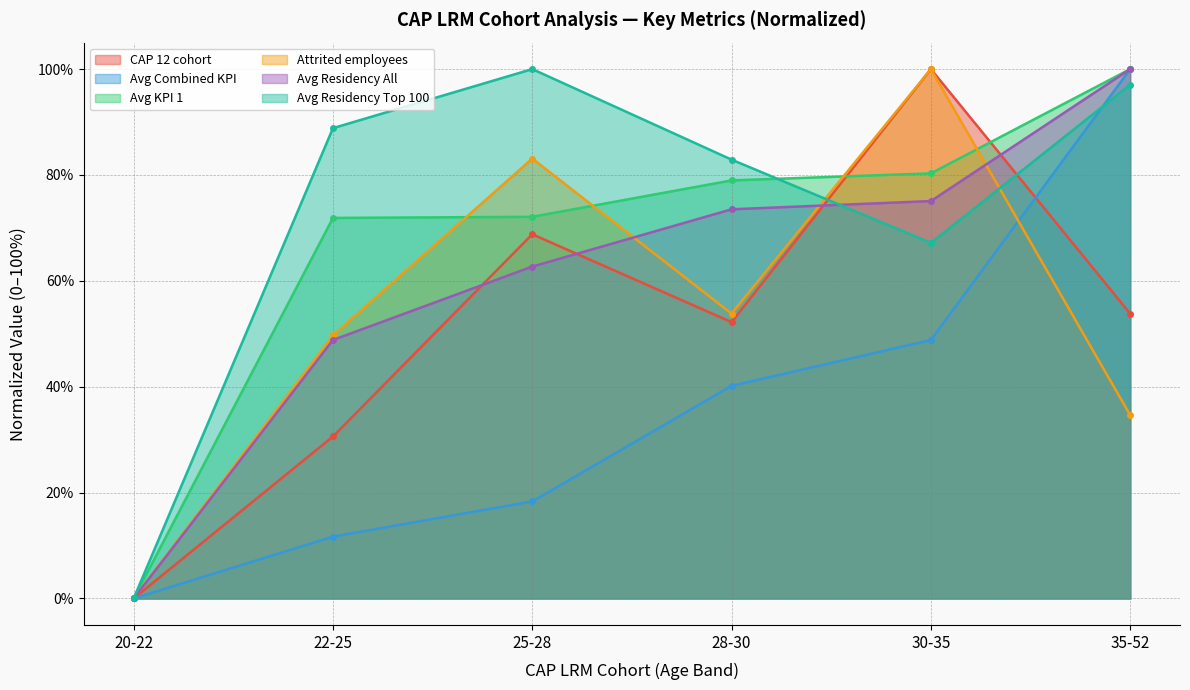

Where do Avg Combined KPI and CAP 12 cohort first cross each other?

30-35 and 35-52